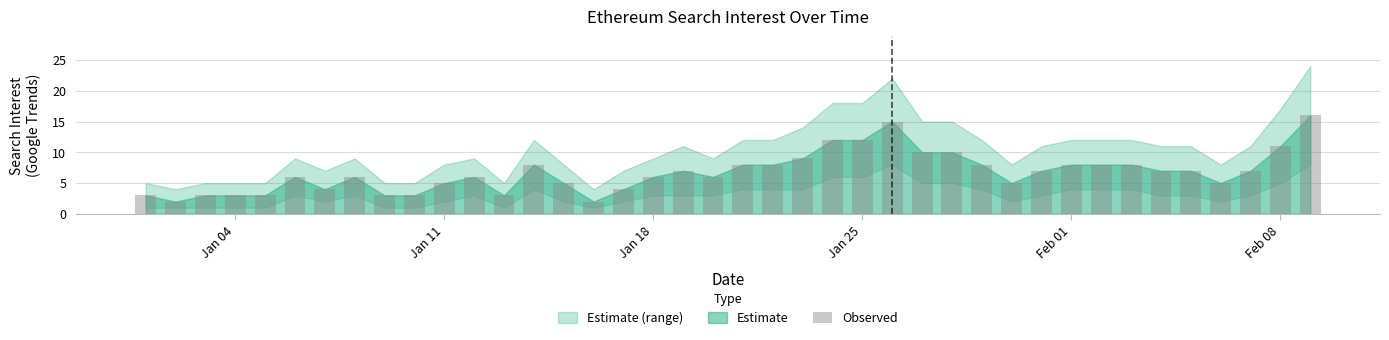

What is the greatest value displayed?

16